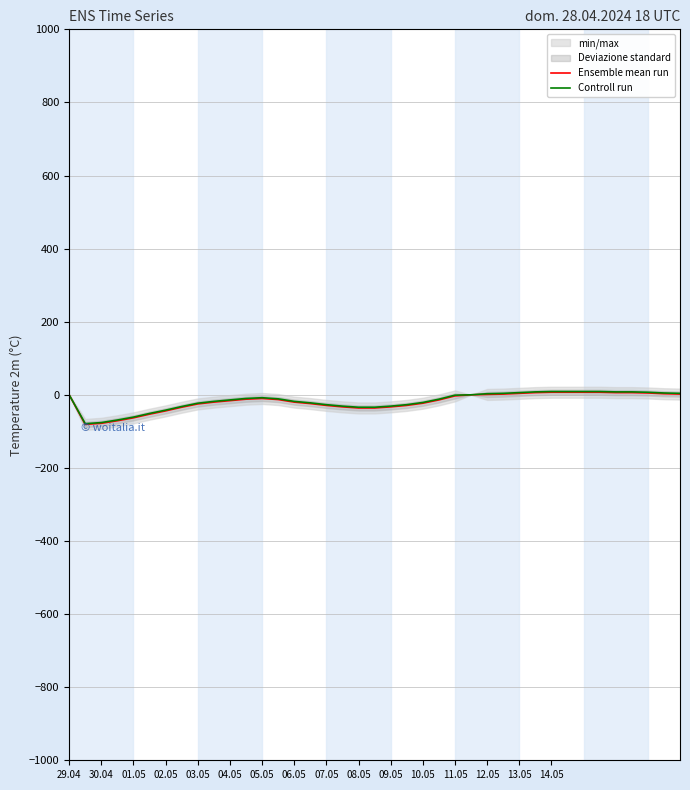

What is the sum of all Controll run values?

-663